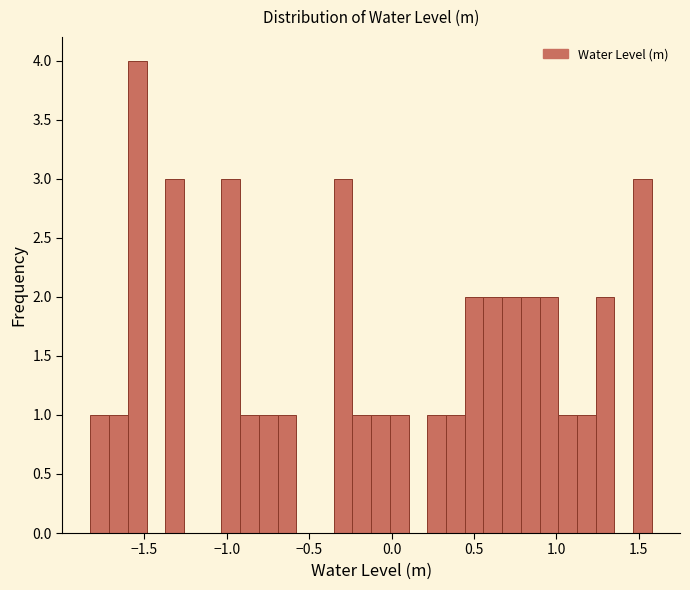

Read against the x-axis, roughly where is the centre of the tallest bar?

-1.55